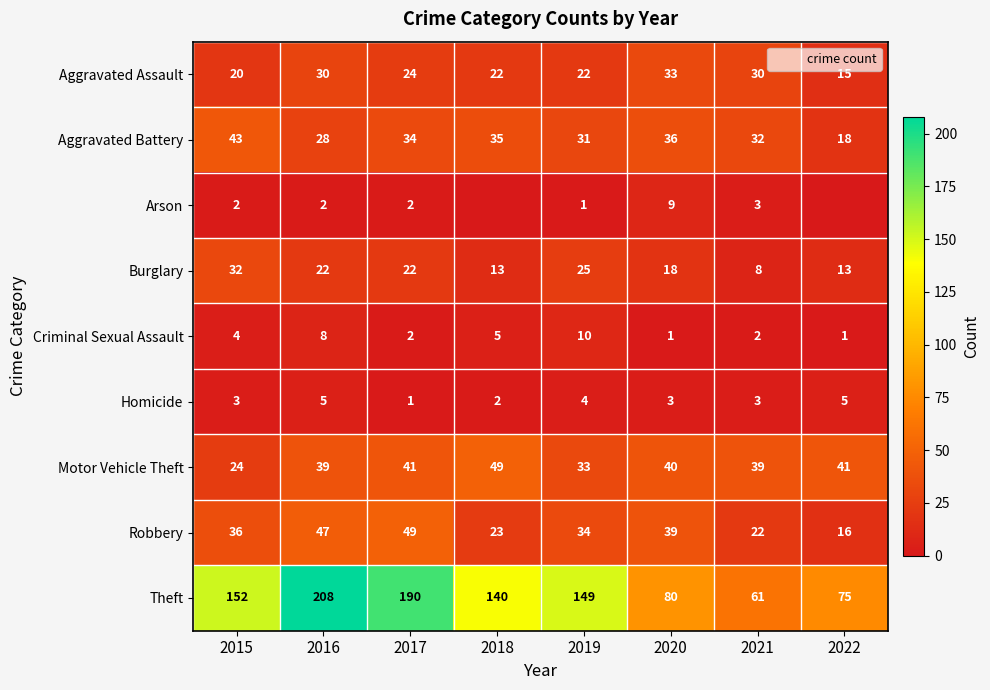

How many Homicide values are between 3 and 5?

6